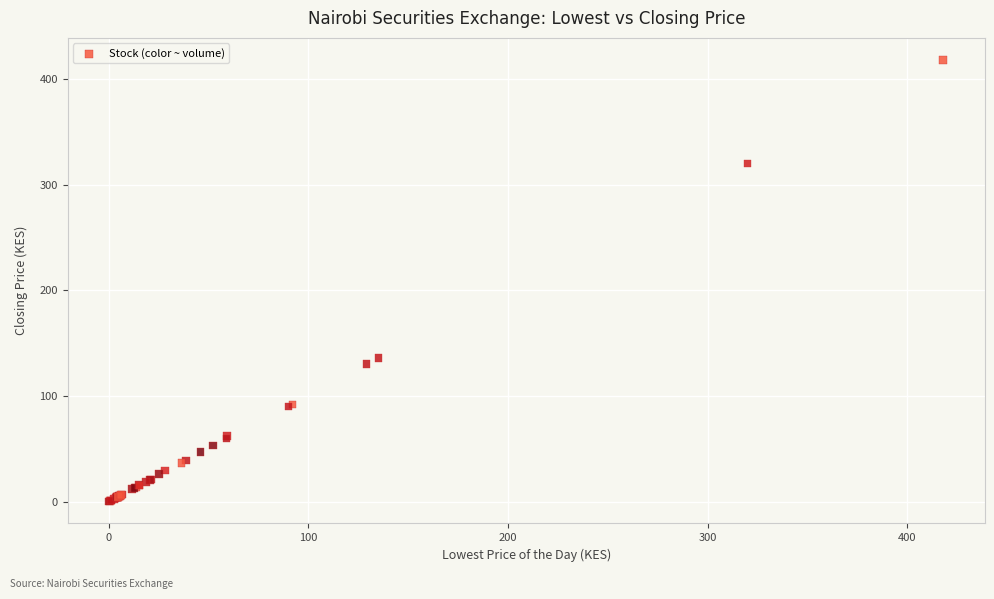

What Y value in the scatter plot is closest to 209?

135.8